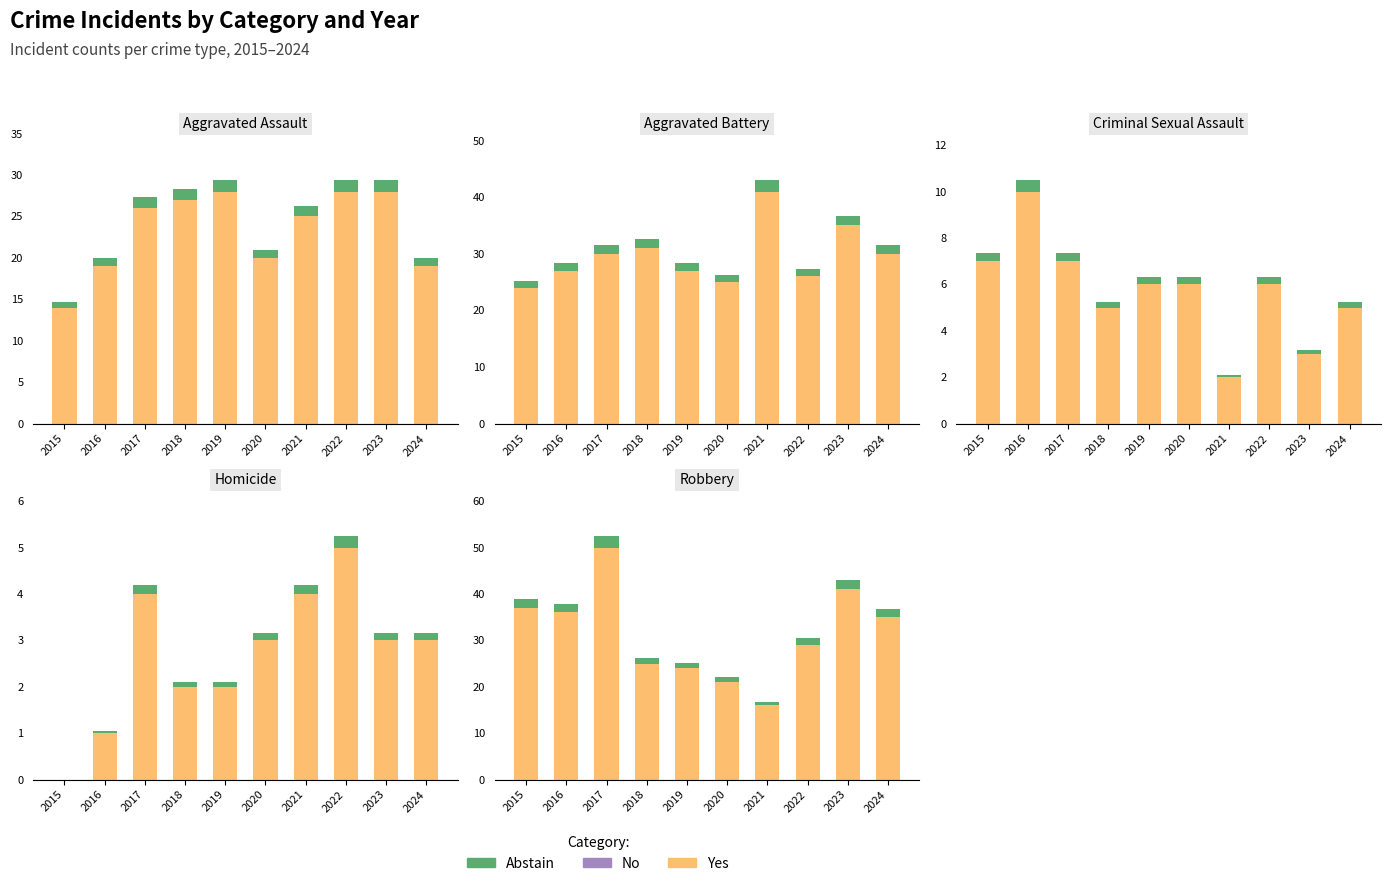

The value of Yes at 2022 is 29.0. True or false?

True